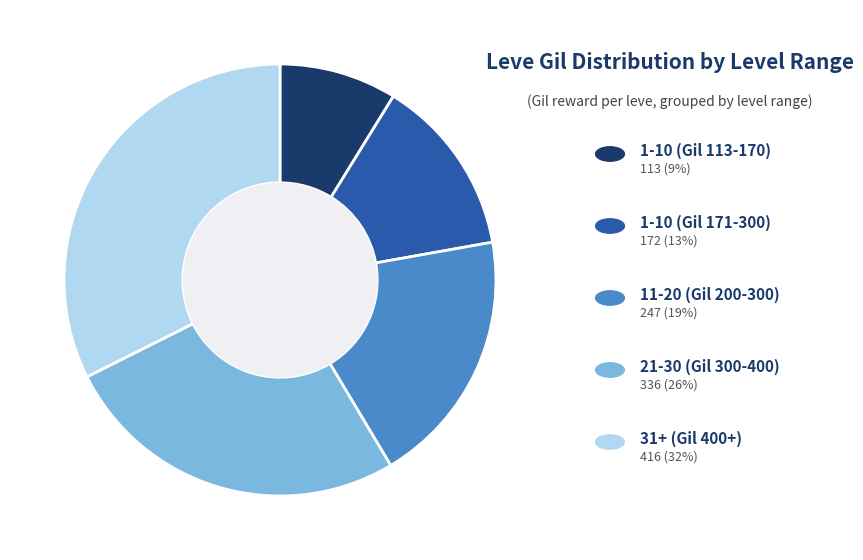

How many segments does this pie chart have?

5